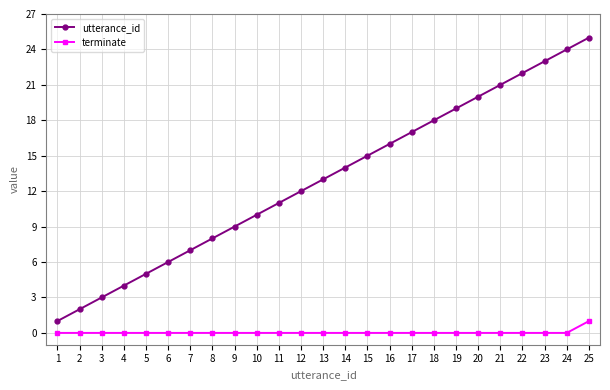

Reading right to left, what are all the values shown in this chart?

utterance_id: 25	24	23	22	21	20	19	18	17	16	15	14	13	12	11	10	9	8	7	6	5	4	3	2	1
terminate: 1	0	0	0	0	0	0	0	0	0	0	0	0	0	0	0	0	0	0	0	0	0	0	0	0